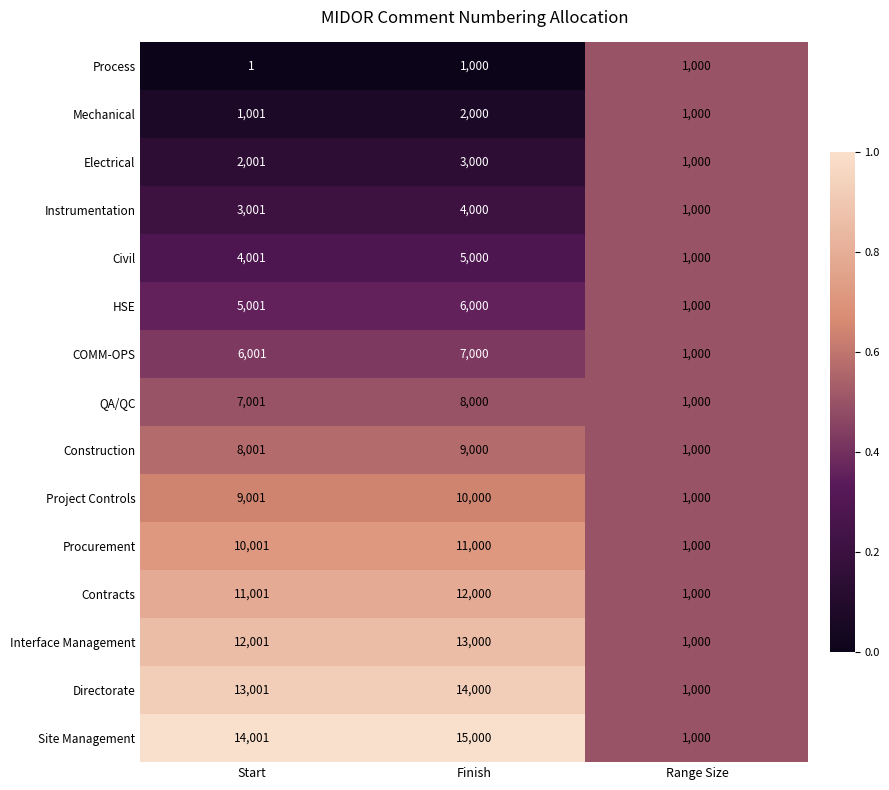

How many data points in Project Controls are less than 9001?

1